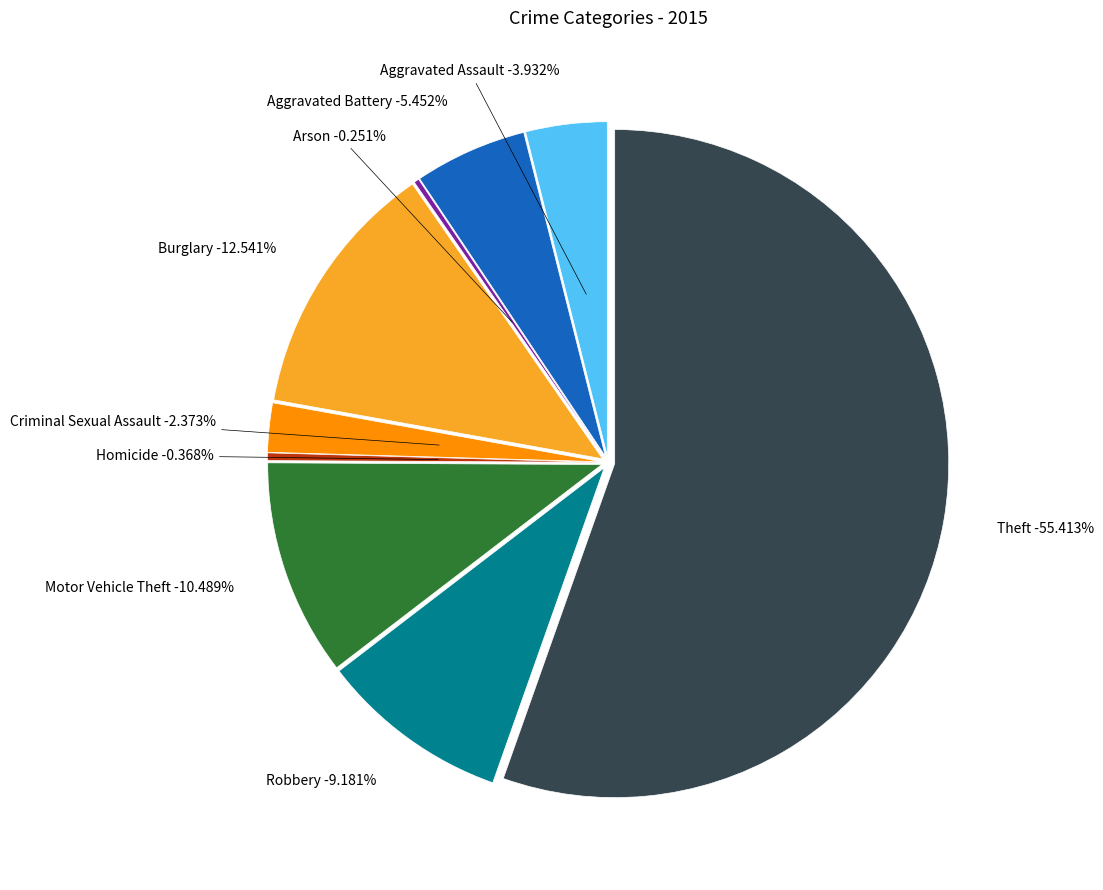

Which category has the biggest portion of the pie?

Theft